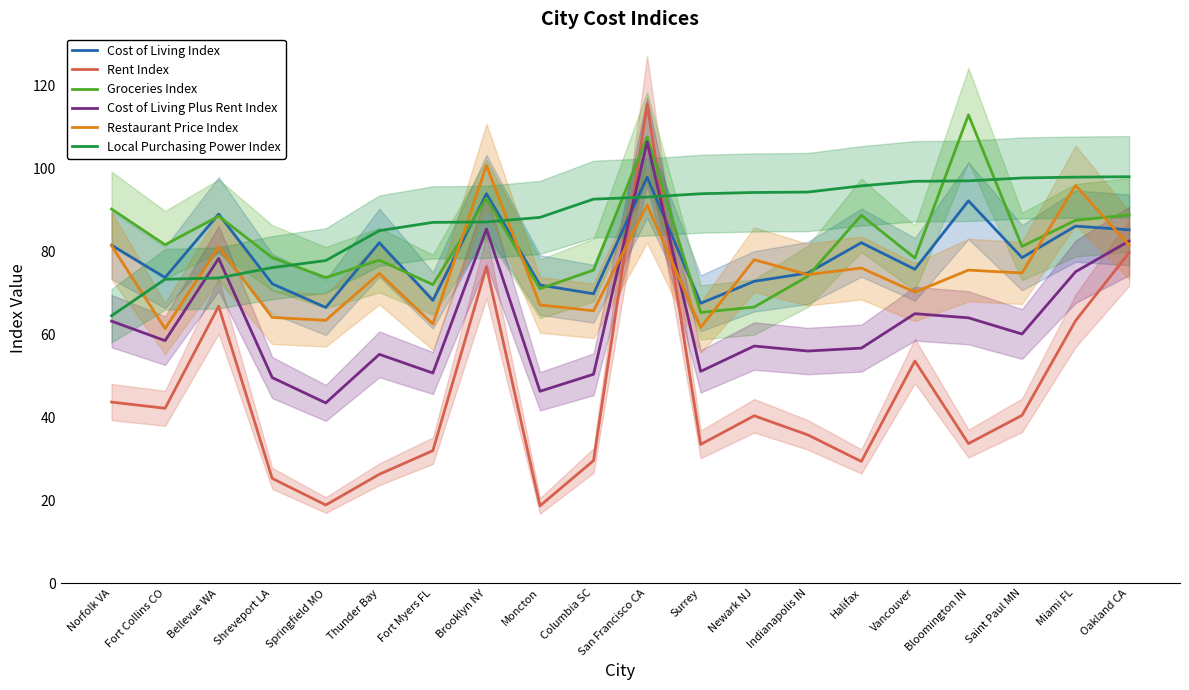

What is the difference between the highest and lowest values at Springfield MO?

58.9